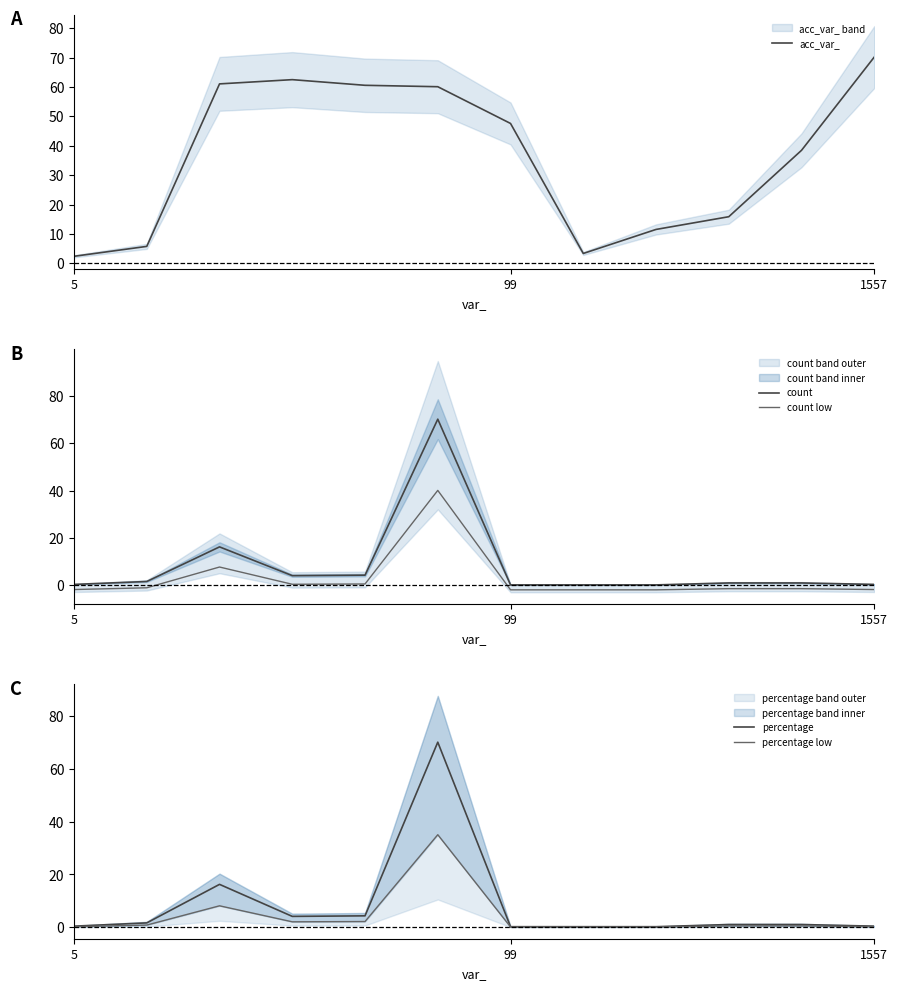

True or false: acc_var_ and count intersect in this chart.

True